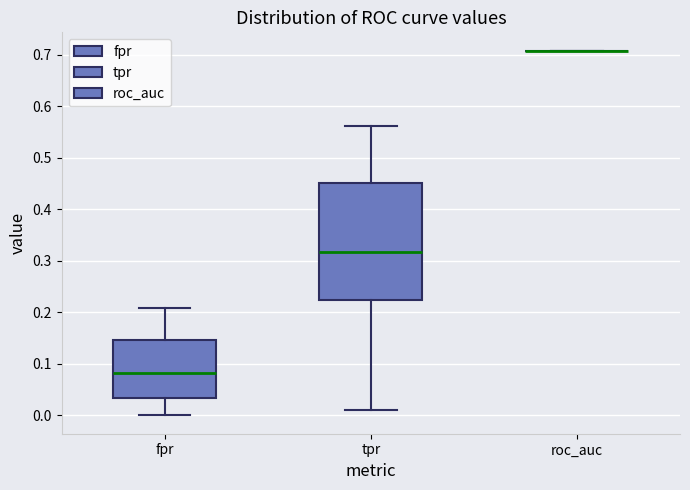

Reading left to right, transcribe this box plot: for each box, give where its median line is, the range the box spans, and where its two whiskers end, as read against the y-axis. The values are not printed on the chart, so give them approximately, as read against the axis.

fpr: median 0.08, box 0.03 to 0.15, whiskers 0.00 to 0.21
tpr: median 0.32, box 0.22 to 0.45, whiskers 0.01 to 0.56
roc_auc: box collapsed to a line at 0.71, whiskers 0.71 to 0.71